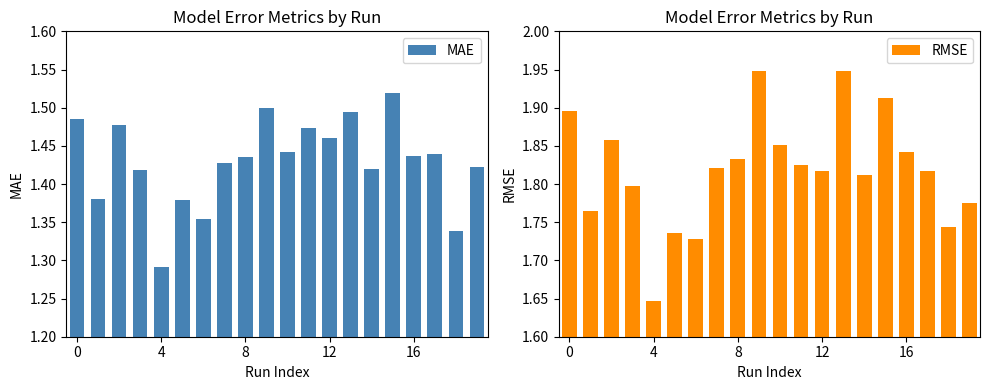

True or false: RMSE has a value of 3.3 at 15.

False